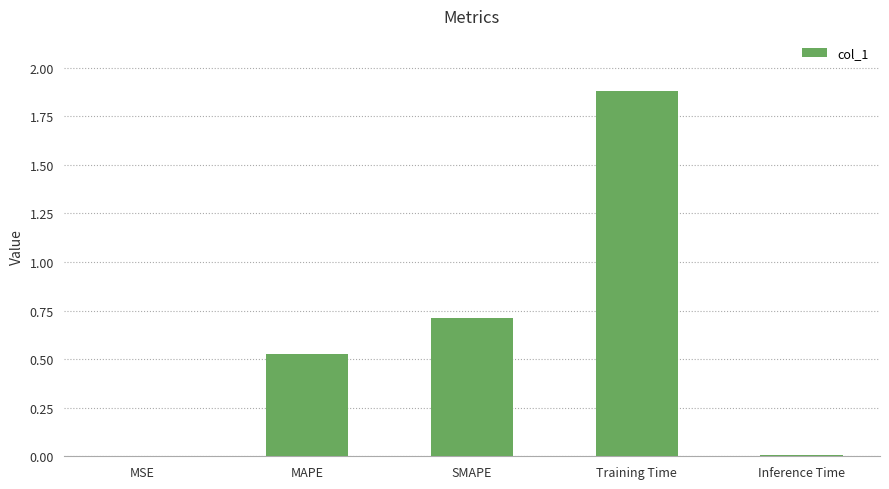

True or false: the data shows 1.9 at Training Time.

True